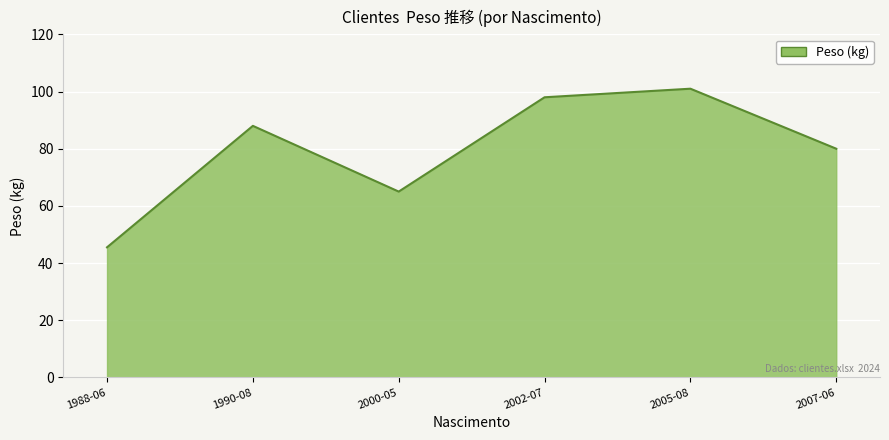

Between 1990-08 and 2002-07, which is larger?

2002-07